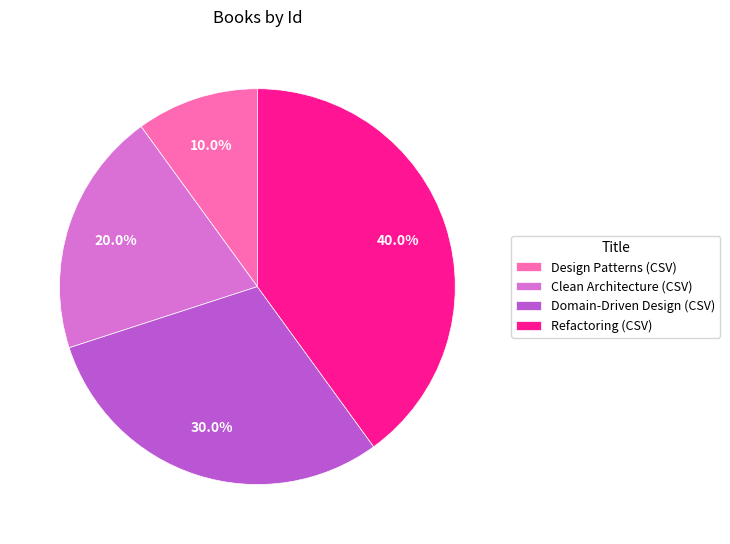

Between Clean Architecture (CSV) and Refactoring (CSV), which is larger?

Refactoring (CSV)